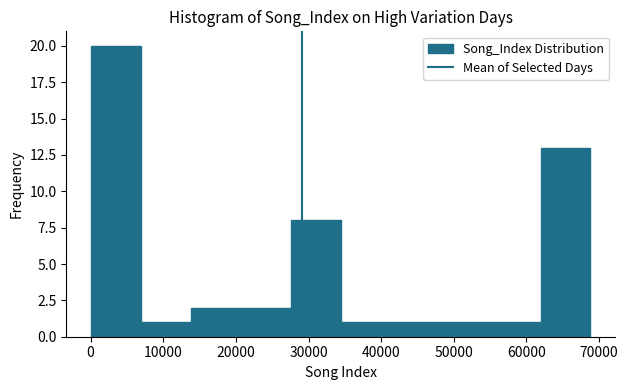

Reading left to right, transcribe this chart: for each bar, give the range it covers on the x-axis and its height. Neither the bar edges nor the heights are printed on the chart, so give them approximately, as read against the axes.

0 to 7000: 20
7000 to 14000: 1
14000 to 21000: 2
21000 to 28000: 2
28000 to 34000: 8
34000 to 41000: 1
41000 to 48000: 1
48000 to 55000: 1
55000 to 62000: 1
62000 to 69000: 13